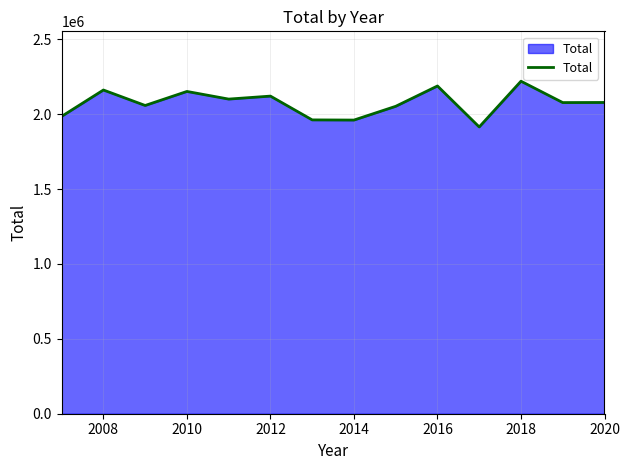

What is the smallest value displayed?

1914747